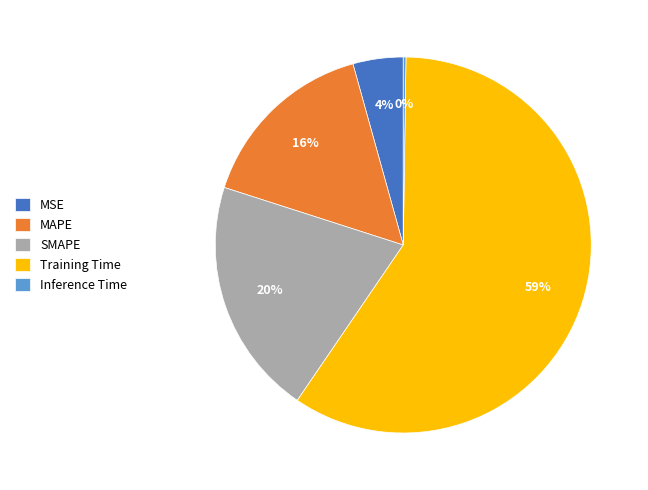

Does any single category account for the majority?

Yes